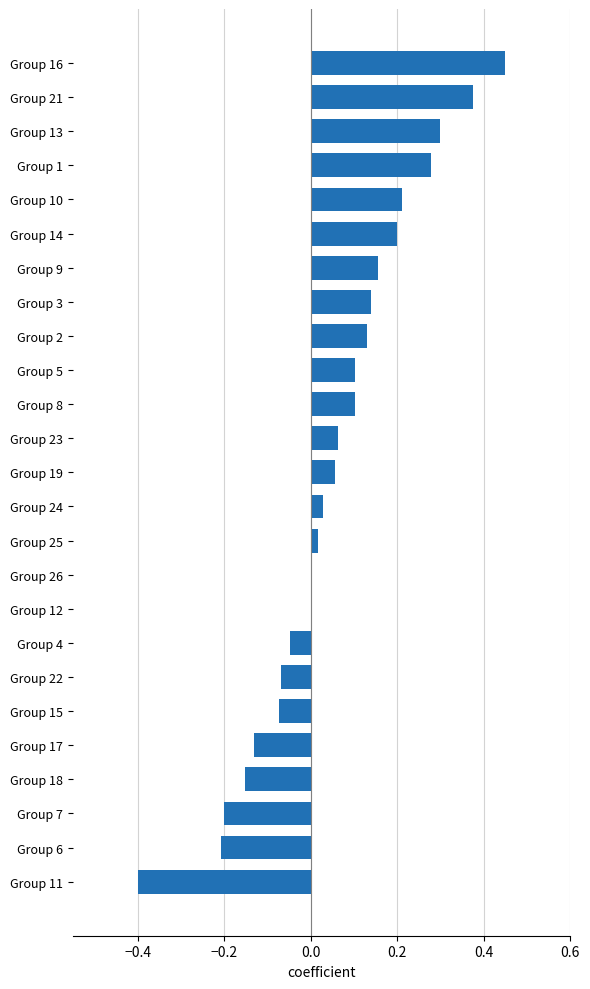

Between Group 19 and Group 21, which is larger?

Group 21